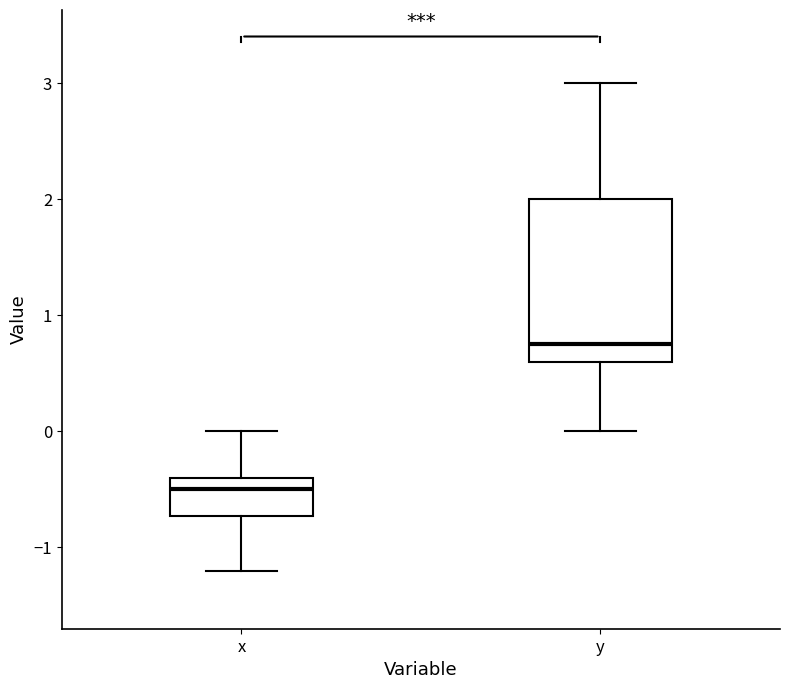

Reading left to right, read every box against the y-axis: the position of its median line, the range the box covers, and the ends of its whiskers. The values are not printed on the chart, so give them approximately, as read against the axis.

x: median -0.5, box -0.7 to -0.4, whiskers -1.2 to 0.0
y: median 0.8, box 0.6 to 2.0, whiskers 0.0 to 3.0